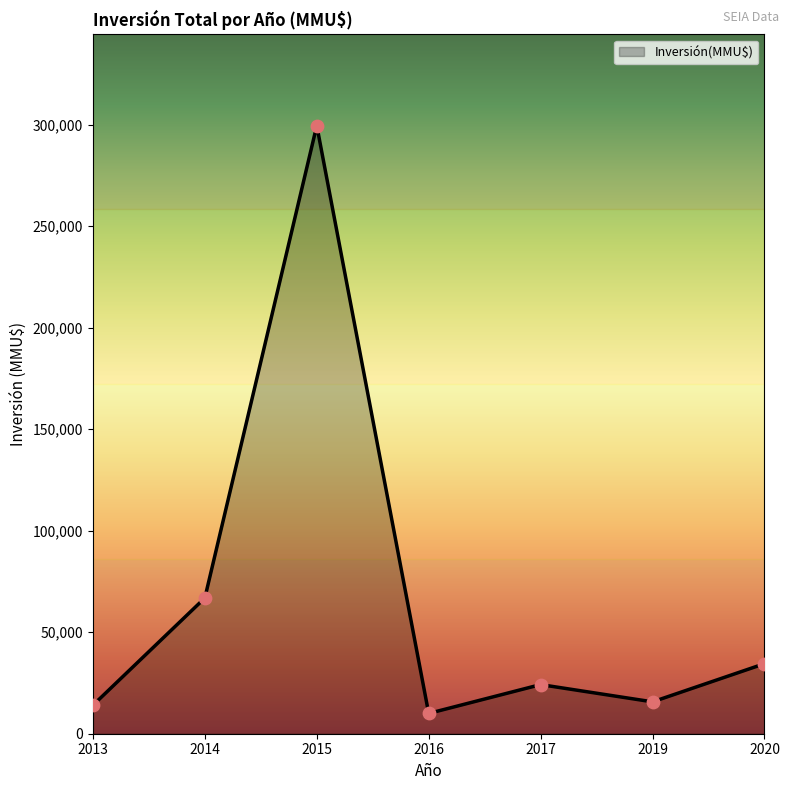

Approximately how many times larger is the value at 2017 compared to 2016?

2.4